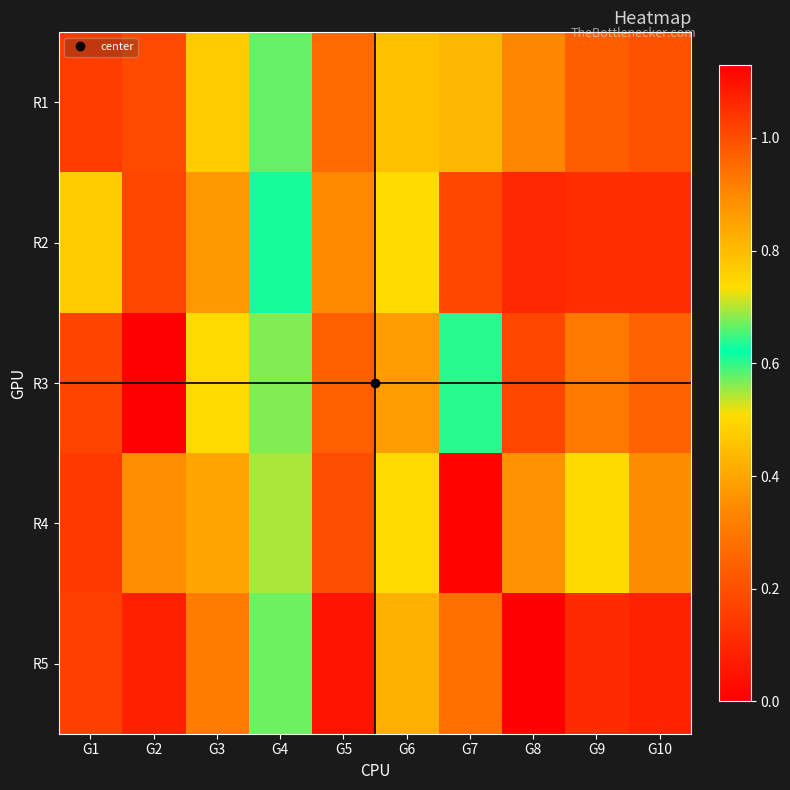

At how many categories does at least one series exceed 0?

10